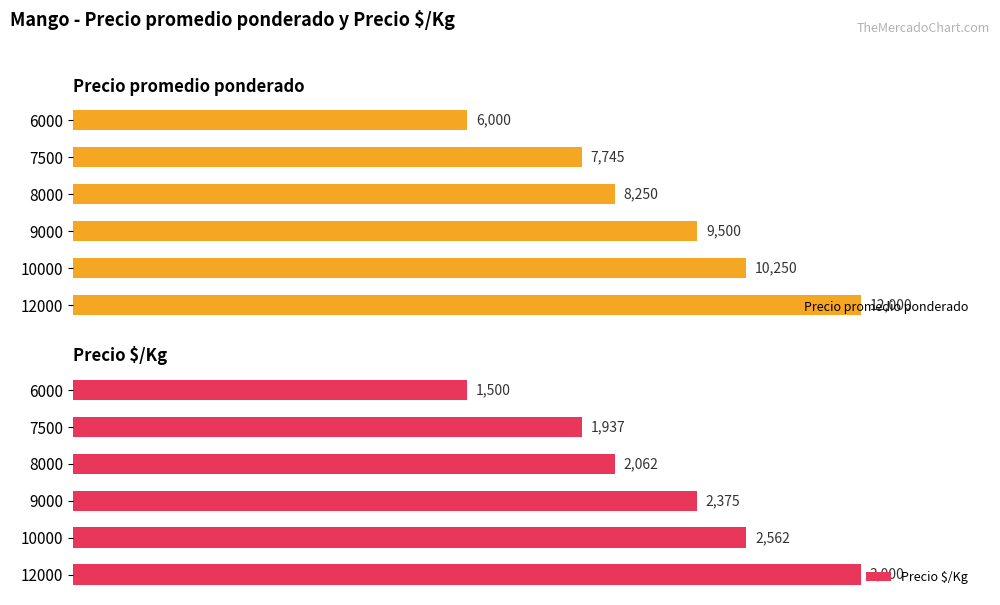

Rank the categories by Precio promedio ponderado value from highest to lowest.

12000, 10000, 9000, 8000, 7500, 6000